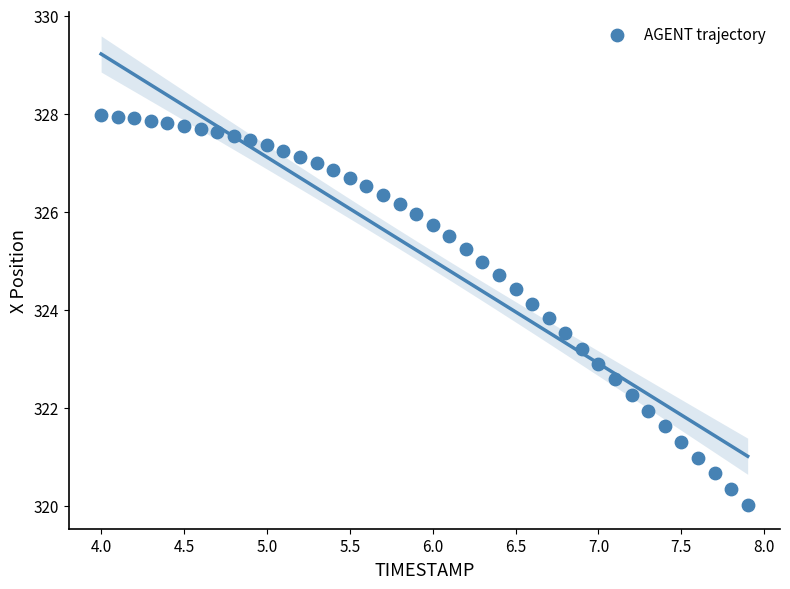

What is the range of Y values (max minus min)?

8.0